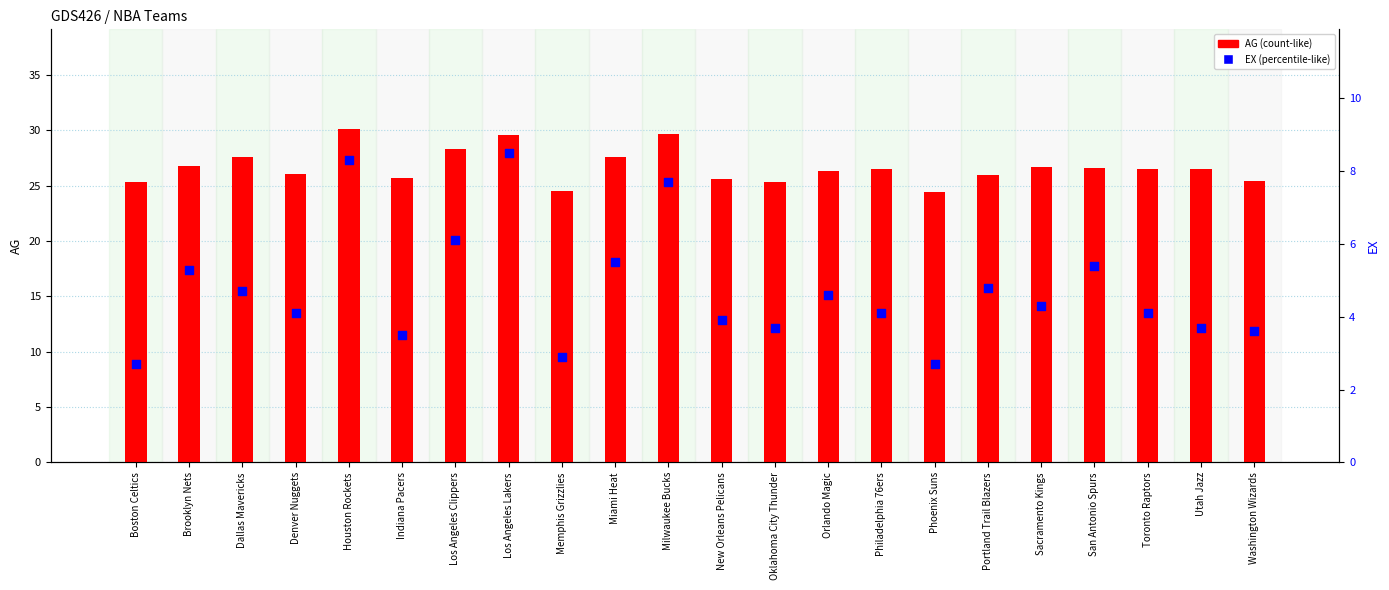

What is the total value across all series at Indiana Pacers?

29.2